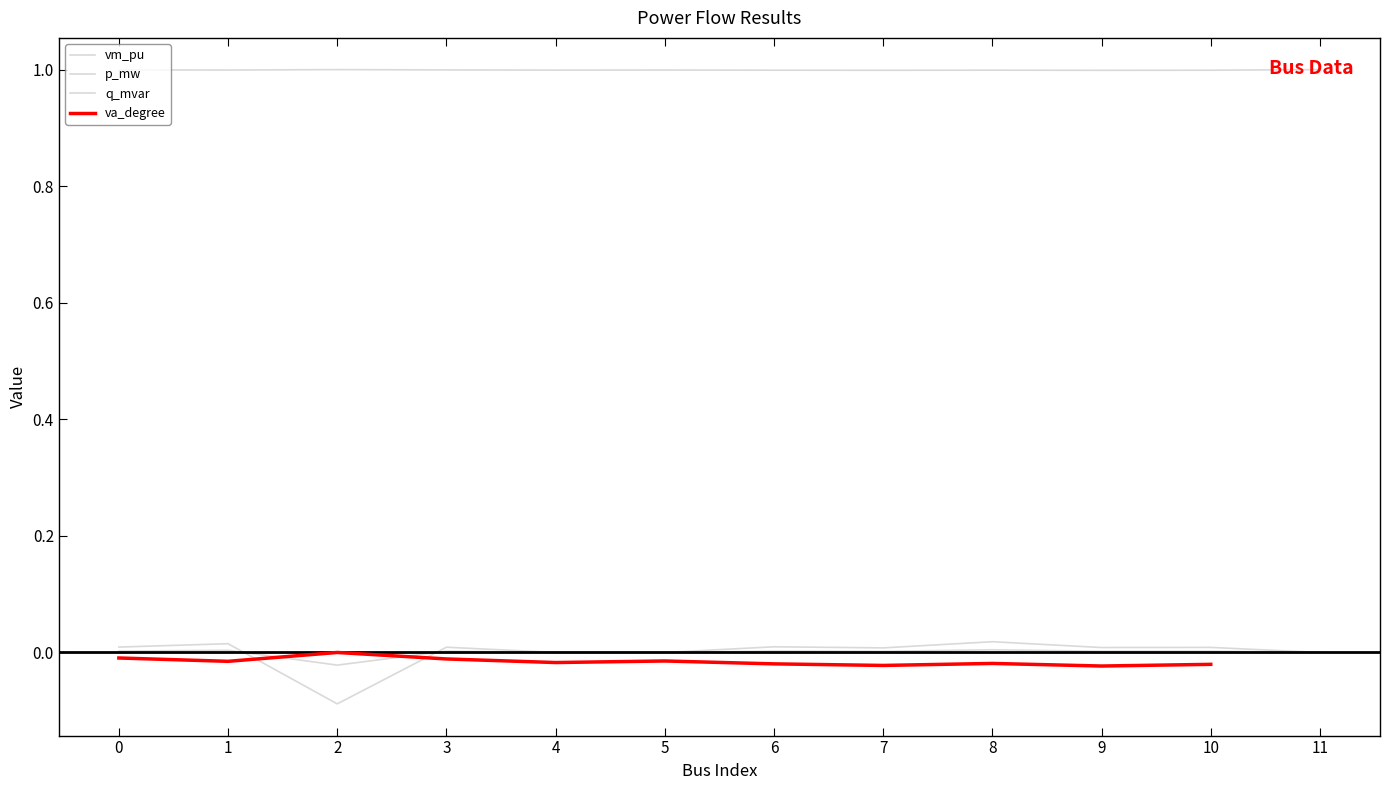

How many series are shown in this chart?

4